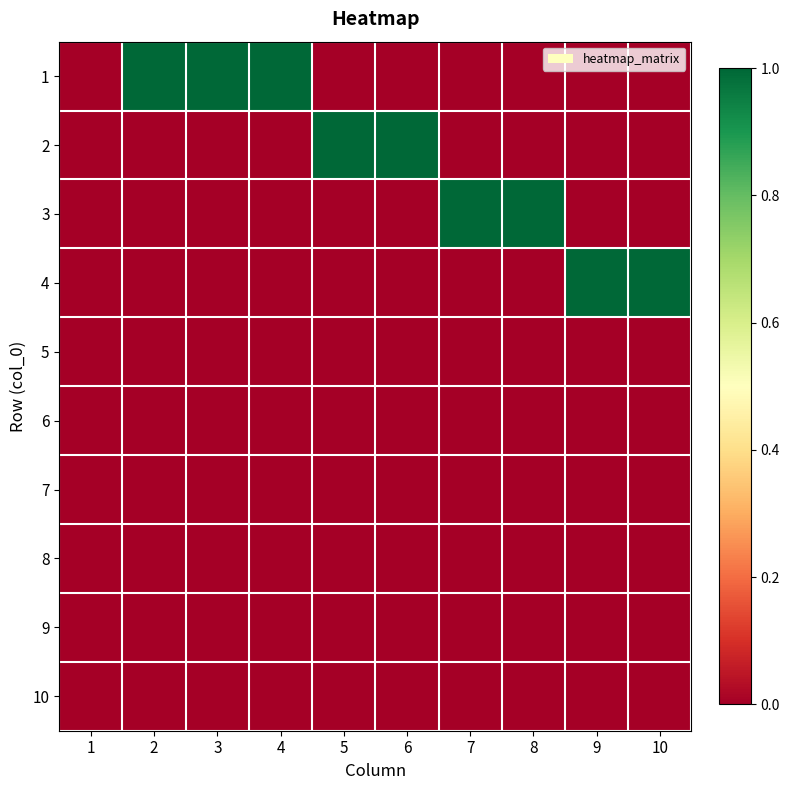

Reading left to right, list all the values displayed in this chart.

1: 1=0	2=1	3=1	4=1	5=0	6=0	7=0	8=0	9=0	10=0
2: 1=0	2=0	3=0	4=0	5=1	6=1	7=0	8=0	9=0	10=0
3: 1=0	2=0	3=0	4=0	5=0	6=0	7=1	8=1	9=0	10=0
4: 1=0	2=0	3=0	4=0	5=0	6=0	7=0	8=0	9=1	10=1
5: 1=0	2=0	3=0	4=0	5=0	6=0	7=0	8=0	9=0	10=0
6: 1=0	2=0	3=0	4=0	5=0	6=0	7=0	8=0	9=0	10=0
7: 1=0	2=0	3=0	4=0	5=0	6=0	7=0	8=0	9=0	10=0
8: 1=0	2=0	3=0	4=0	5=0	6=0	7=0	8=0	9=0	10=0
9: 1=0	2=0	3=0	4=0	5=0	6=0	7=0	8=0	9=0	10=0
10: 1=0	2=0	3=0	4=0	5=0	6=0	7=0	8=0	9=0	10=0